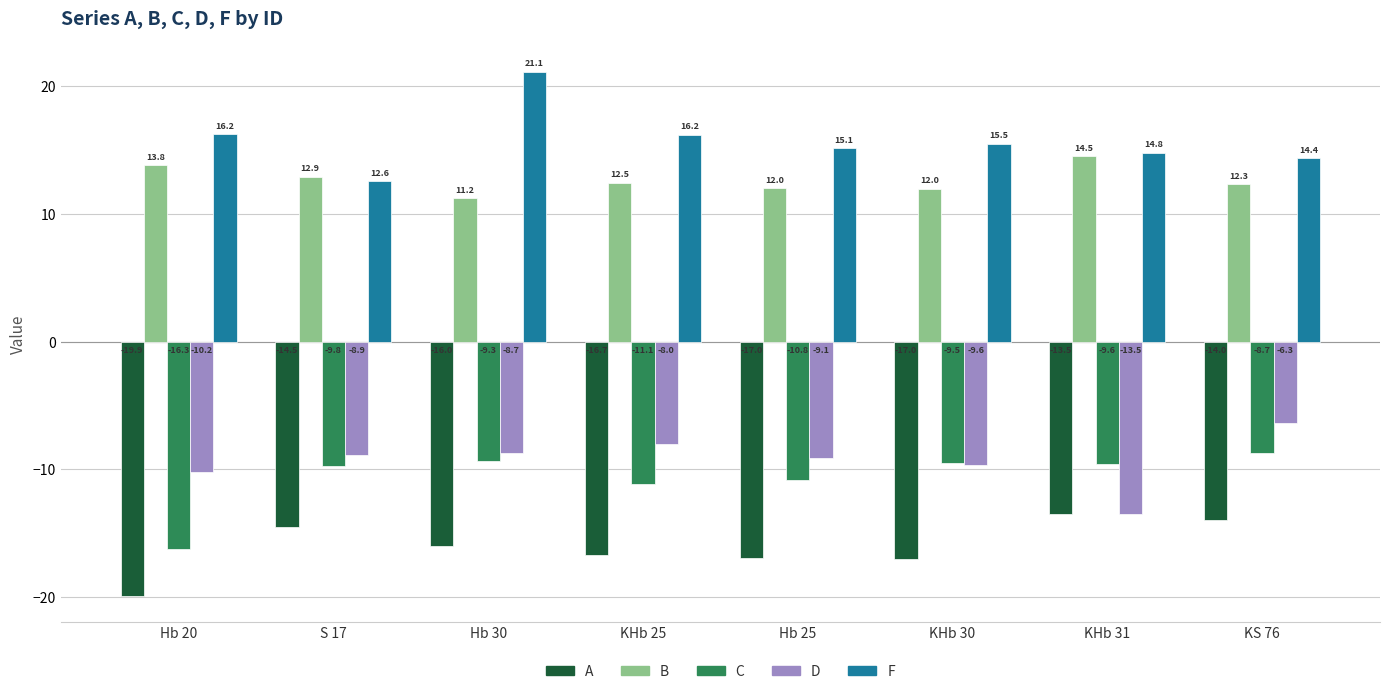

Is it true that F equals 15.5 at KHb 30?

True